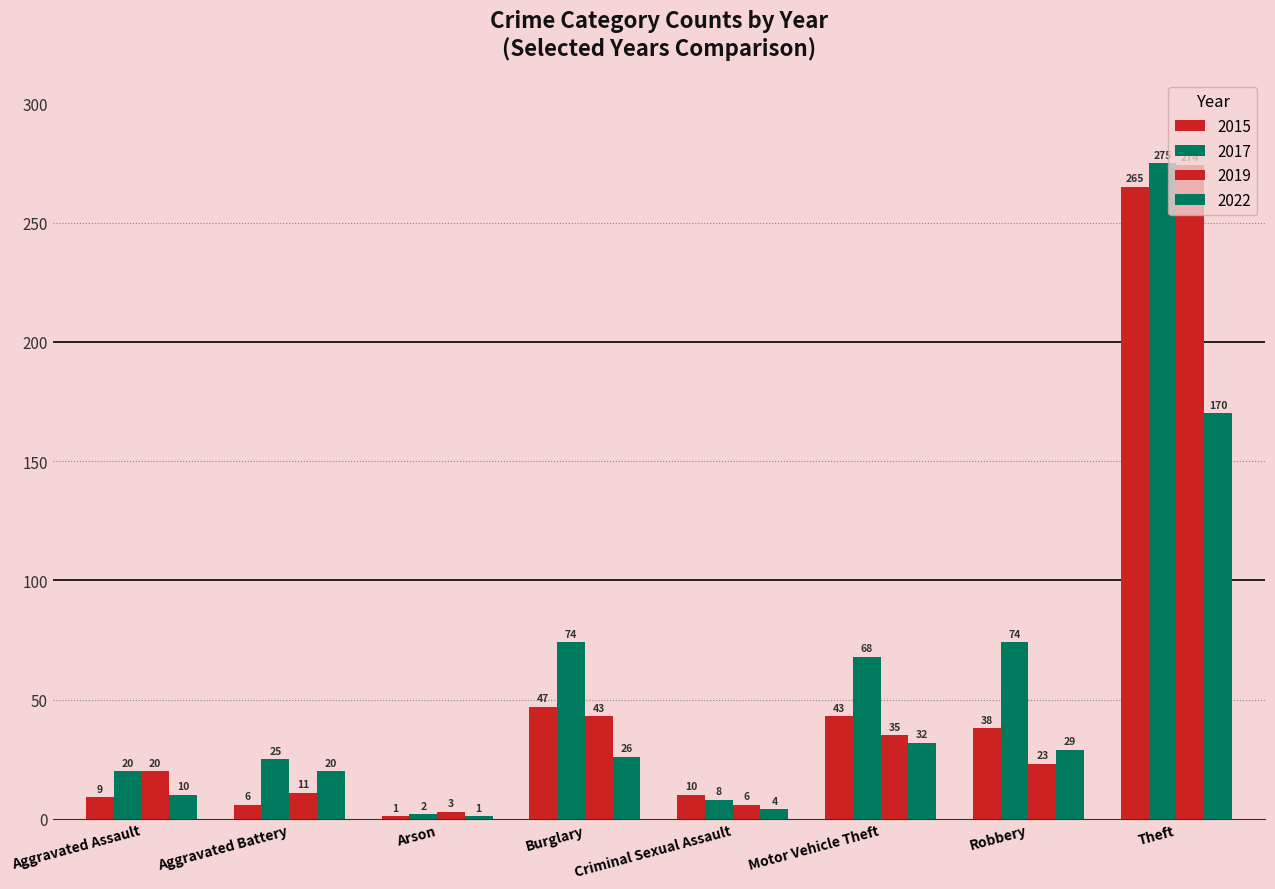

Count the number of categories in the chart.

8